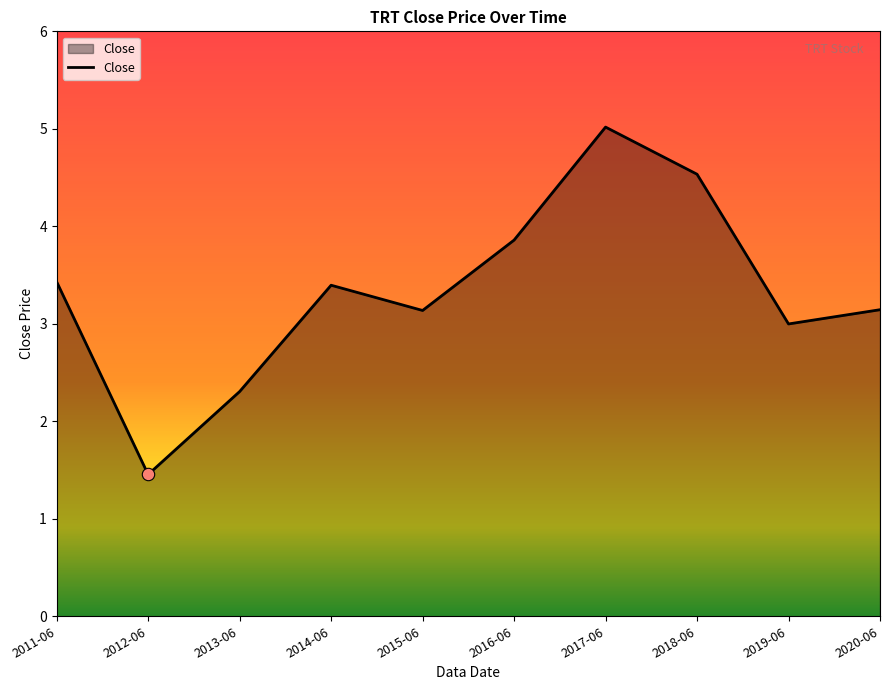

What is the change in value from 2011-06 to 2017-06?

+1.6